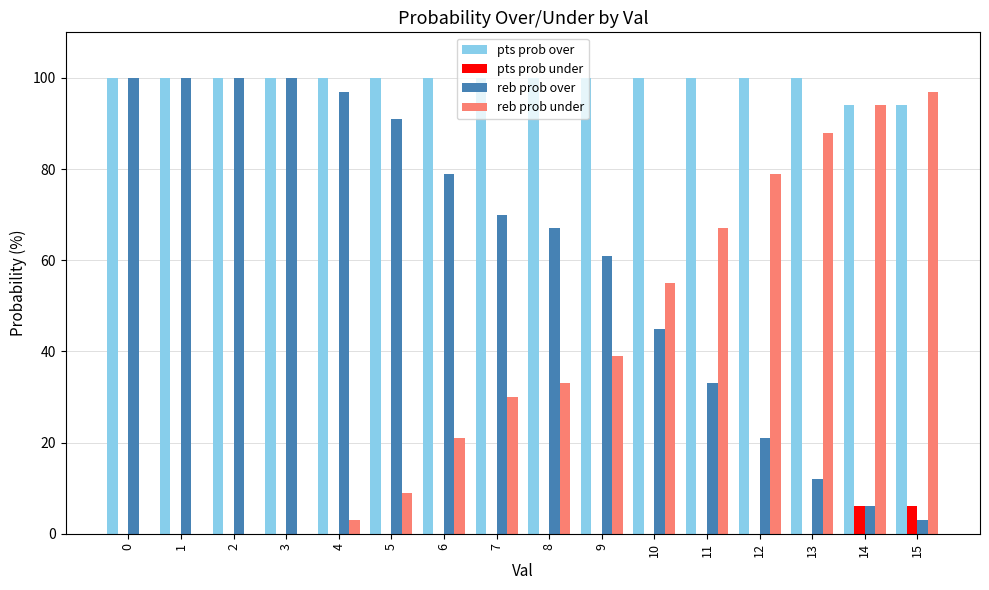

Count the number of categories in the chart.

16